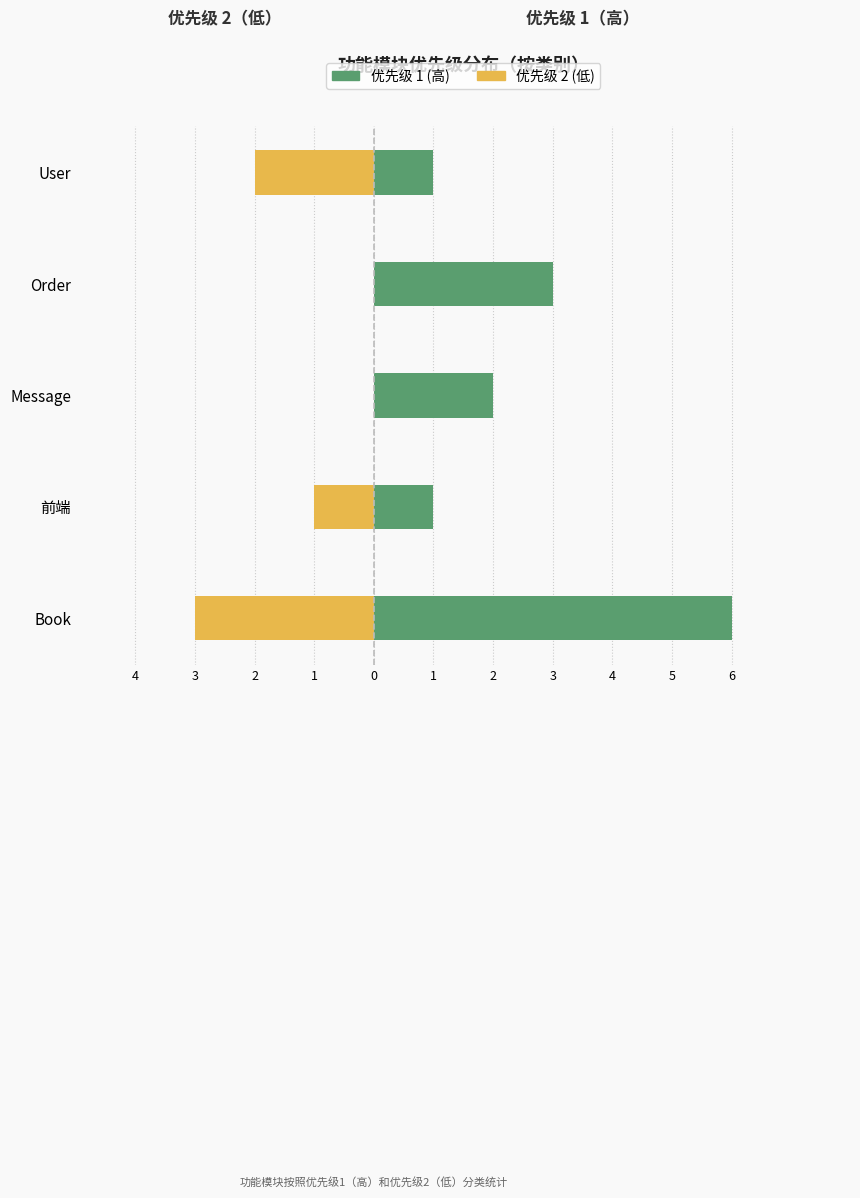

What is the difference between the 优先级 2 (低) values at User and Book?

1